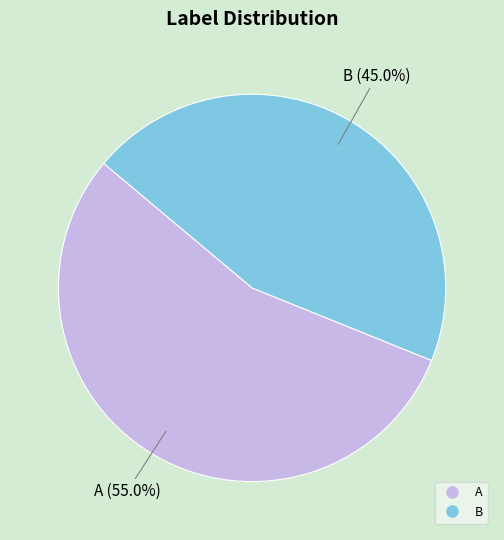

To the nearest percent, what portion does A represent?

55%